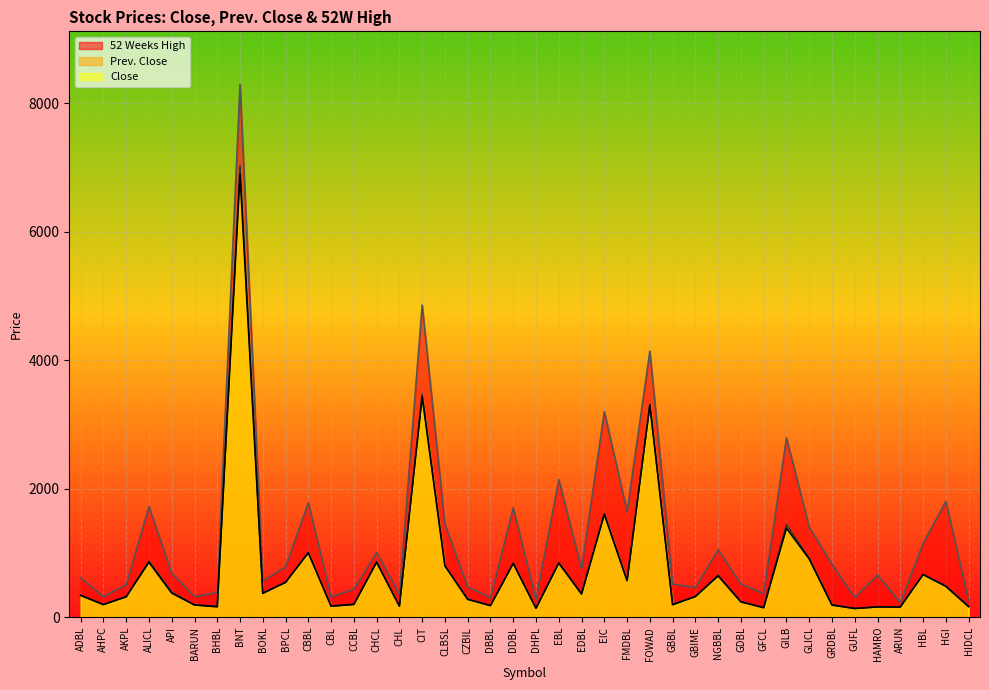

At which label does Close reach its minimum?

GUFL